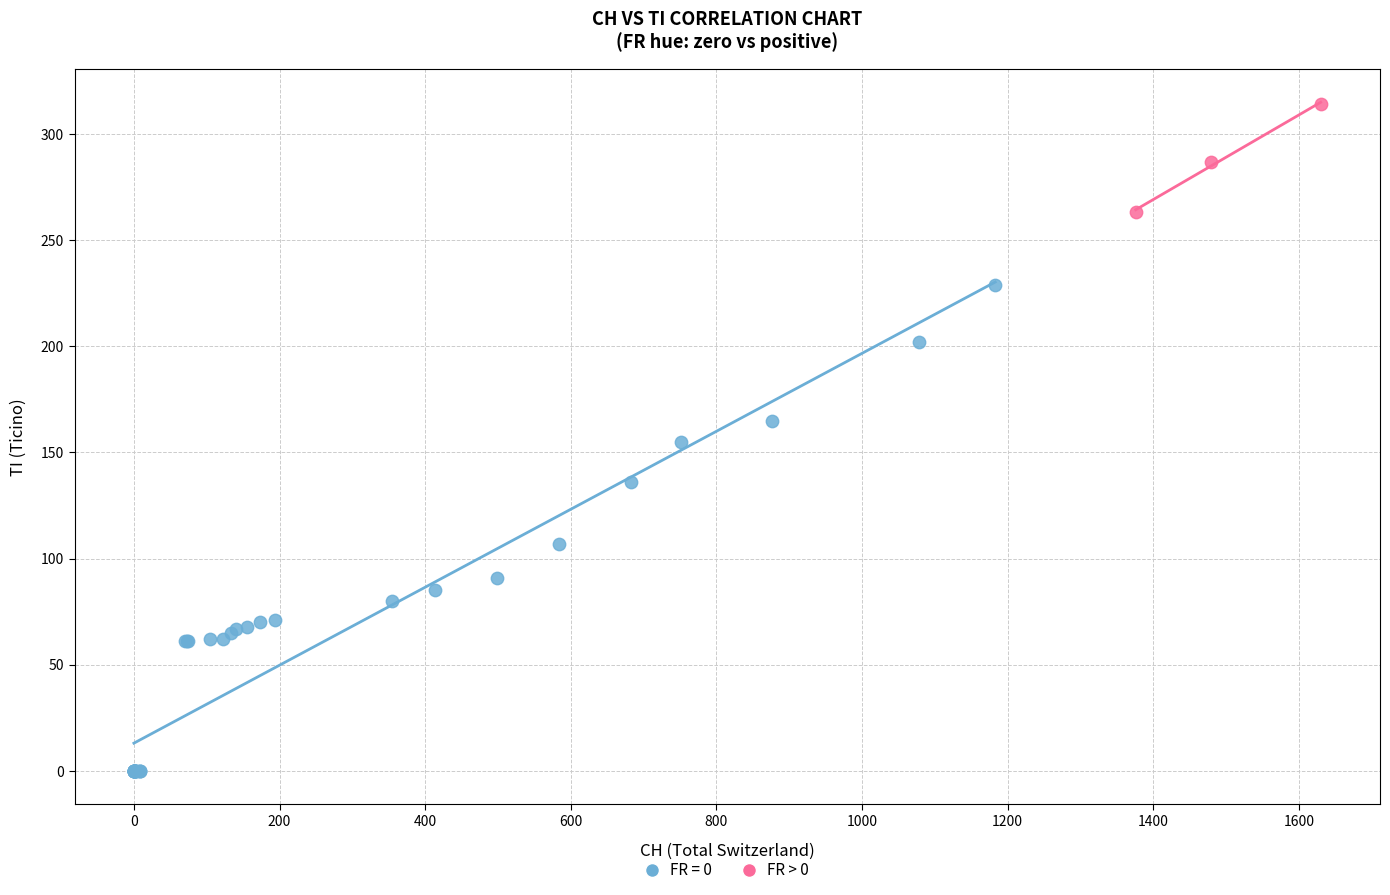

Which series has the largest Y range (max minus min)?

FR = 0